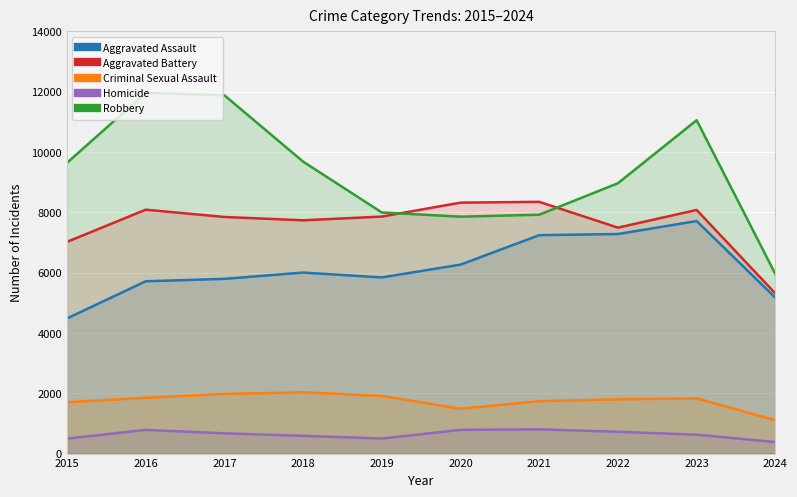

True or false: Robbery has a value of 11880 at 2017.

True